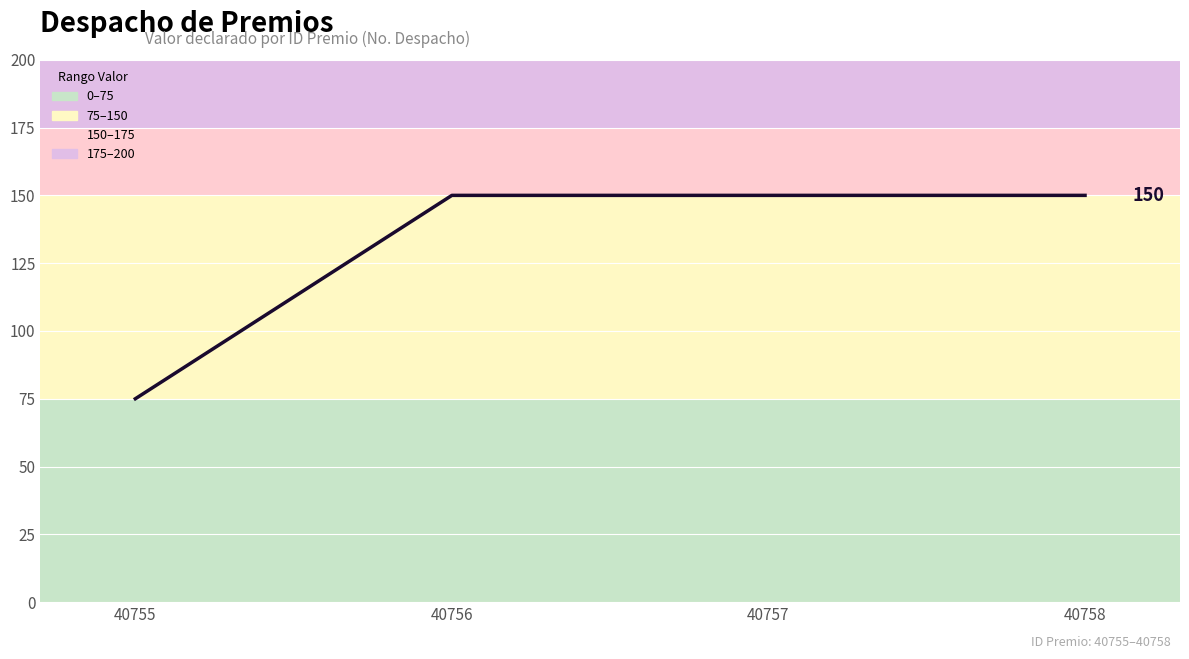

Approximately how many times larger is the value at 40758 compared to 40757?

1.0